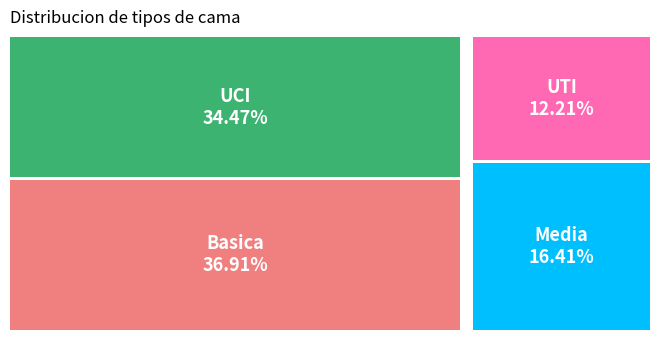

Is it true that 5 is 1% of the pie?

True